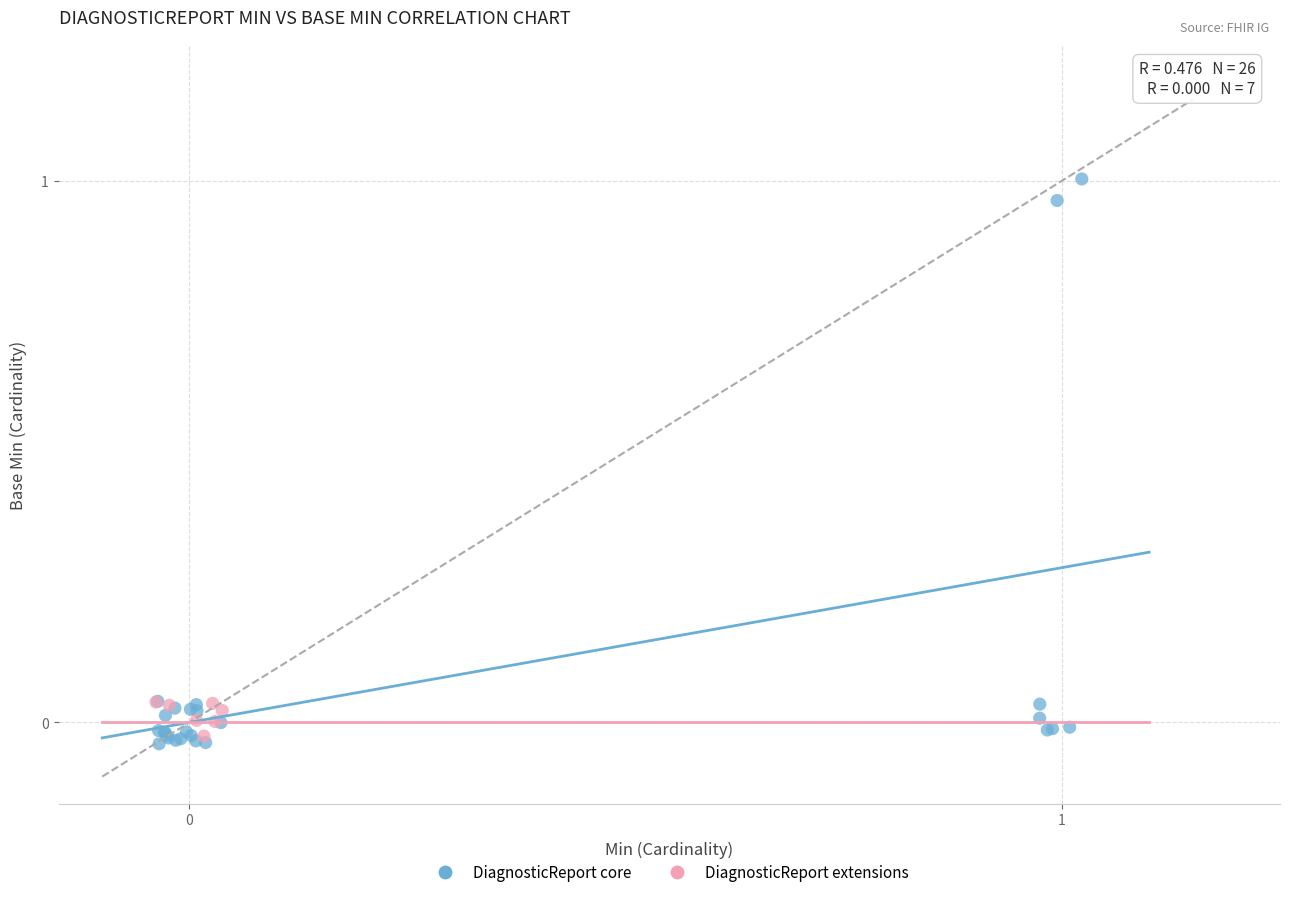

Which series has the widest spread of Y values?

DiagnosticReport core